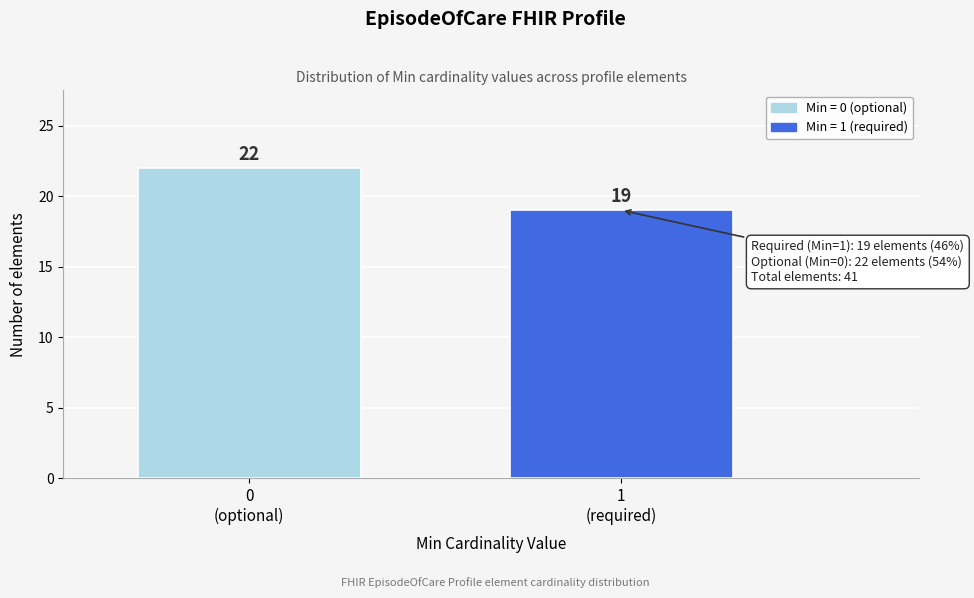

Reading right to left, extract all data points from this chart.

19	22